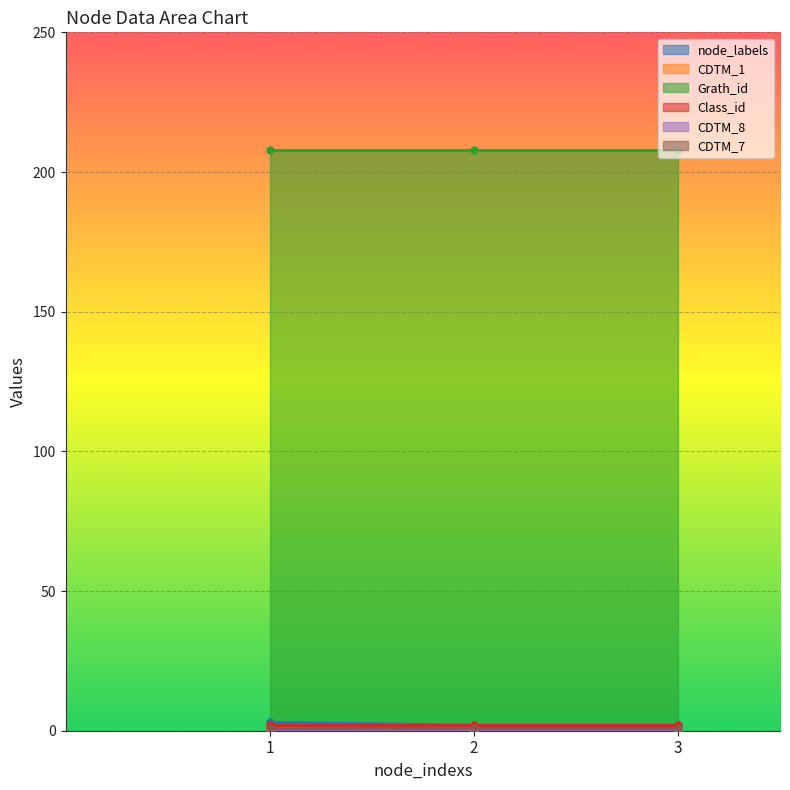

Rank the categories by CDTM_7 value from highest to lowest.

1, 2, 3